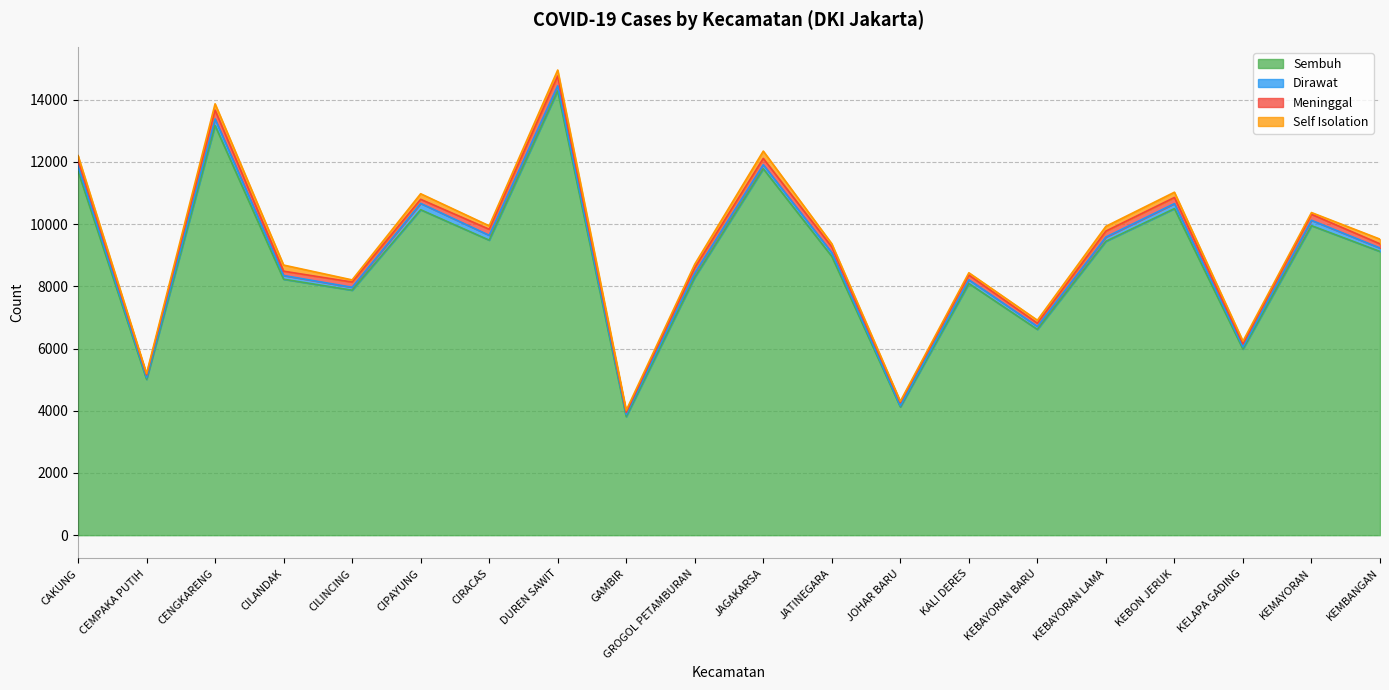

Reading left to right, transcribe all the data shown in this chart.

Sembuh: 11705	5009	13169	8228	7875	10462	9484	14283	3812	8289	11780	8961	4123	8091	6615	9448	10498	5982	9950	9120
Dirawat: 162	57	211	119	94	203	156	163	69	137	128	120	38	119	96	136	161	69	172	110
Meninggal: 213	87	285	139	168	132	194	314	68	169	203	186	107	152	103	191	197	102	192	135
Self Isolation: 122	42	202	197	69	179	111	192	65	116	236	101	36	74	96	154	169	85	57	151